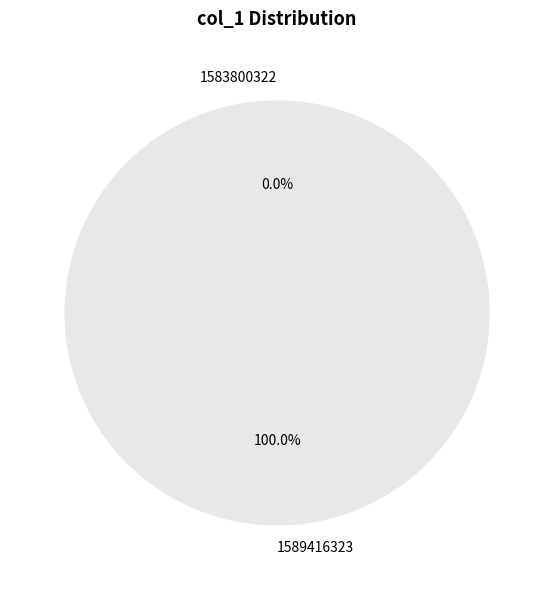

To the nearest percent, what is the difference between the largest and smallest slice percentages?

100%